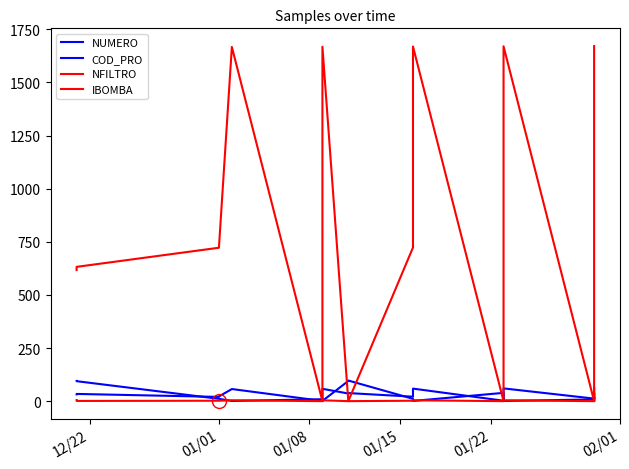

How many intersections are there between NUMERO and COD_PRO?

9